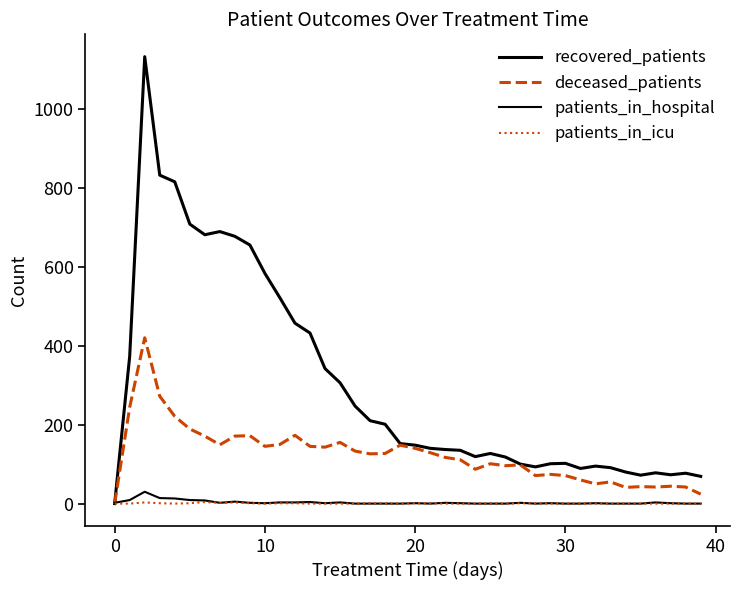

How many lines are shown in the chart?

4